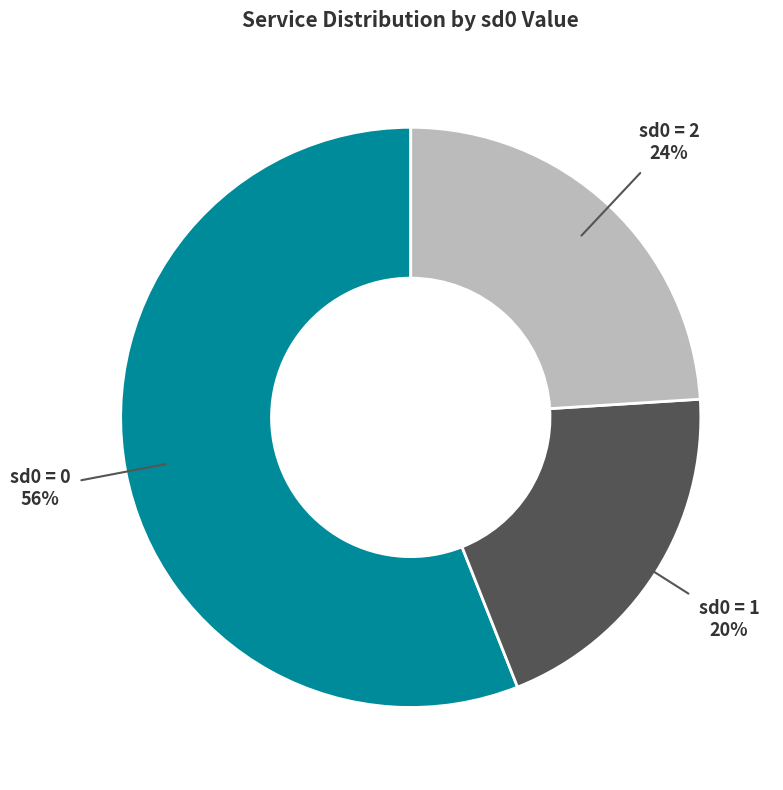

Between sd0 = 2 and sd0 = 0, which is larger?

sd0 = 0